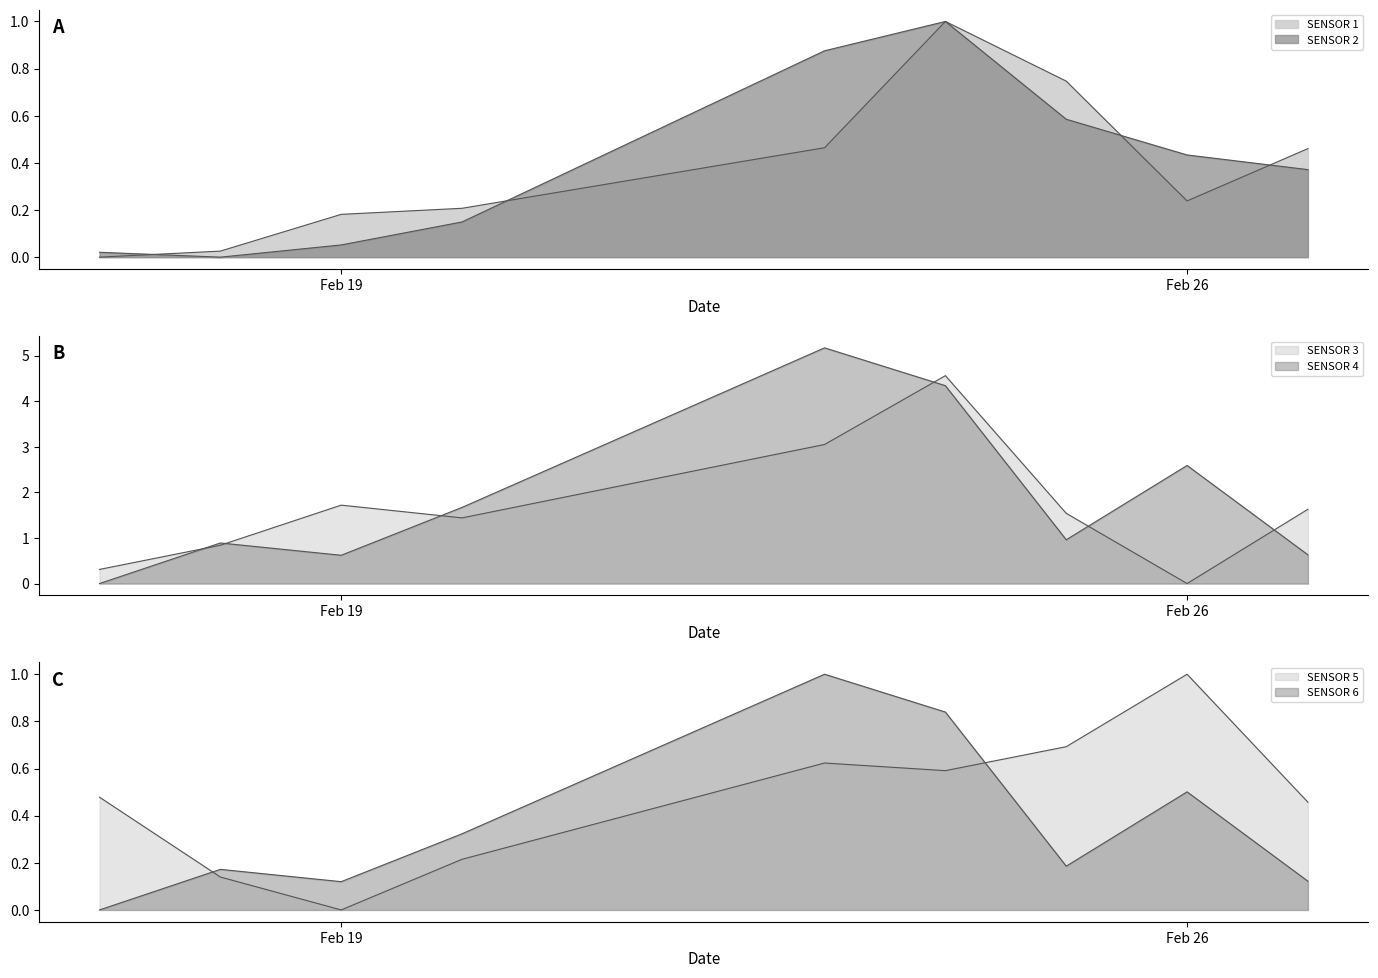

At which category is the sum across all series the highest?

2015-02-24